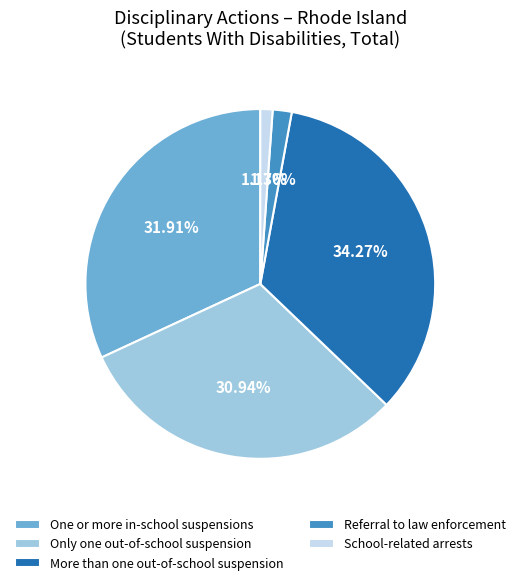

Is there a majority slice in this chart?

No